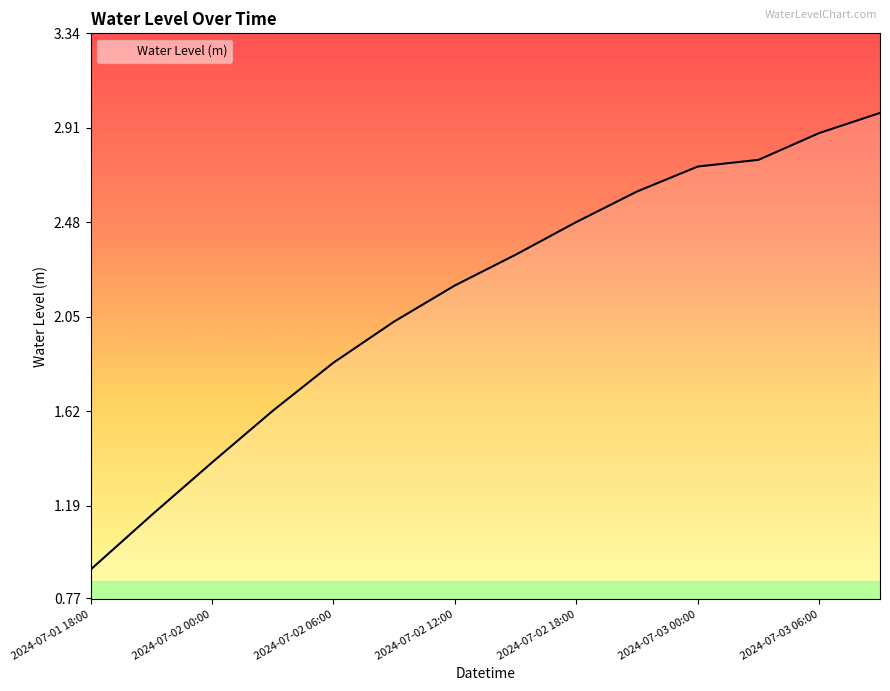

What is the difference between the maximum and minimum values?

2.1